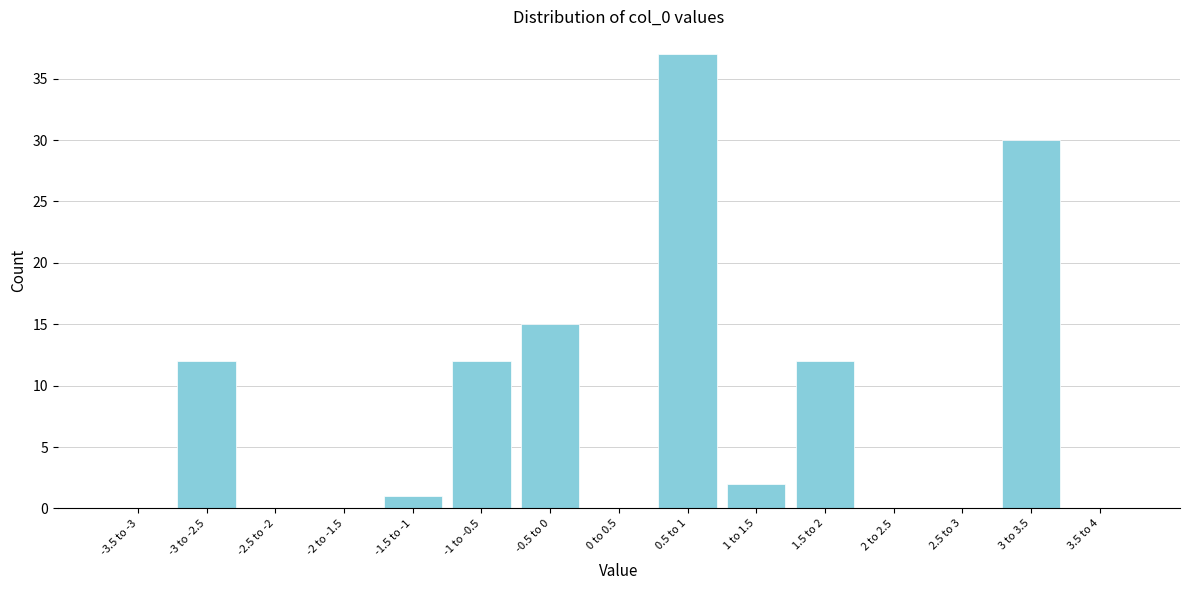

Reading left to right, transcribe all the data shown in this chart.

-3.5 to -3=0	-3 to -2.5=12	-2.5 to -2=0	-2 to -1.5=0	-1.5 to -1=1	-1 to -0.5=12	-0.5 to 0=15	0 to 0.5=0	0.5 to 1=37	1 to 1.5=2	1.5 to 2=12	2 to 2.5=0	2.5 to 3=0	3 to 3.5=30	3.5 to 4=0